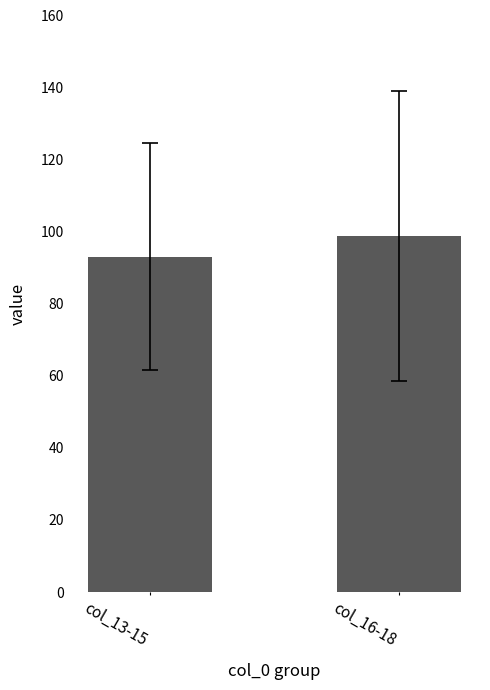

Reading right to left, extract all data points from this chart.

98.8	93.1